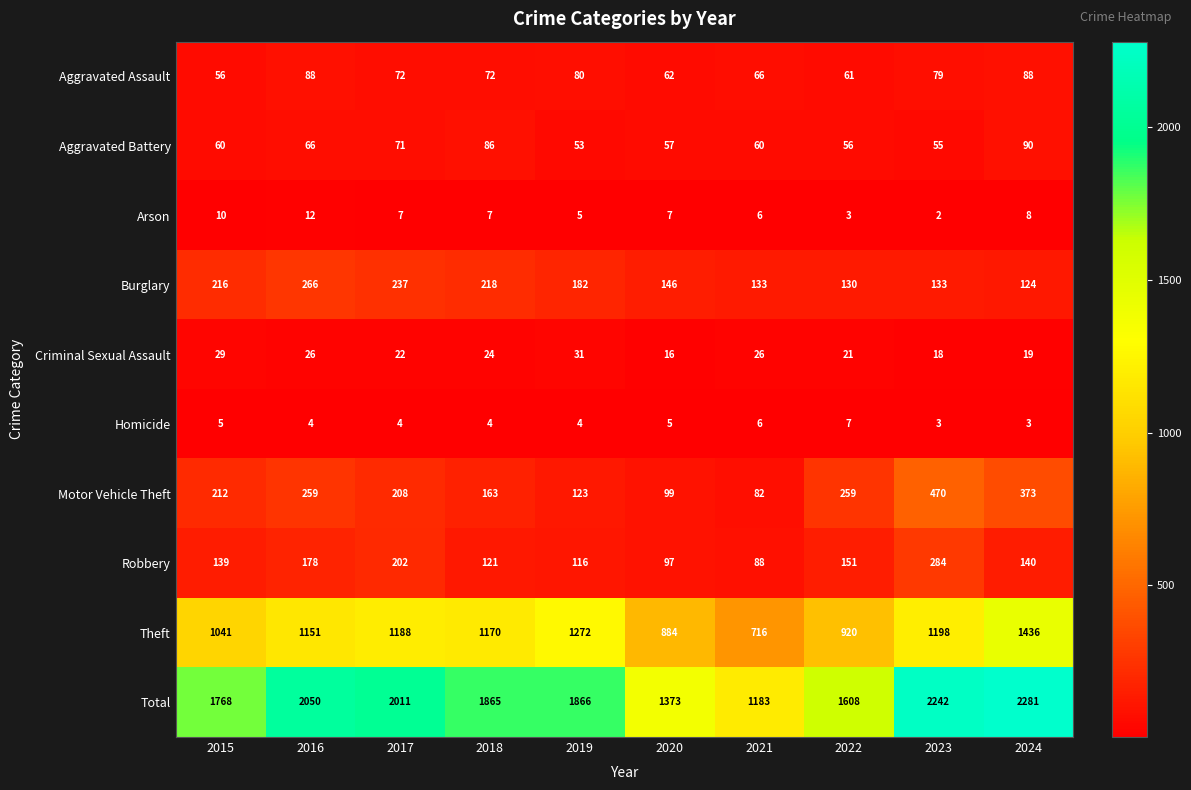

Is it true that Burglary equals 218 at 2018?

True